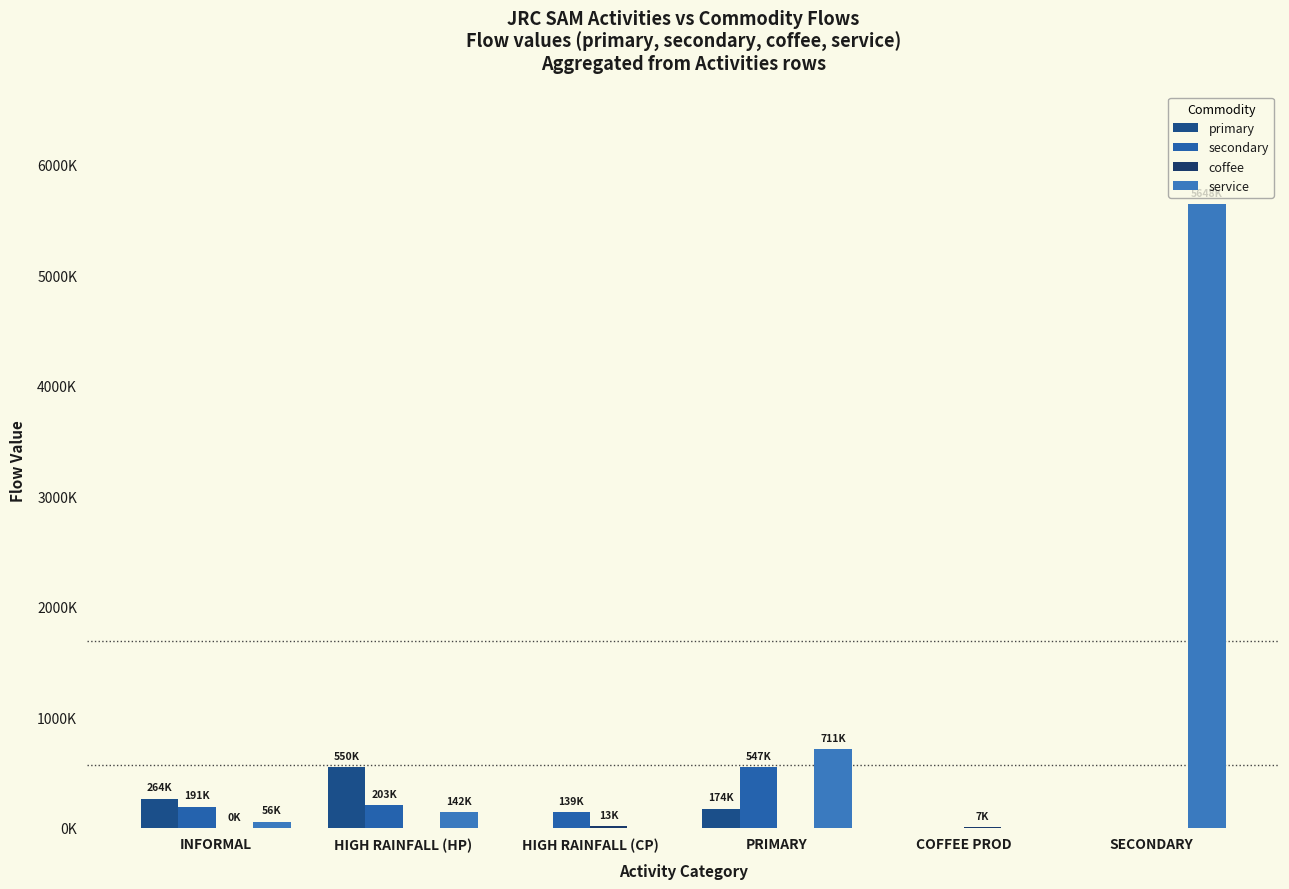

Are the bars horizontal?

No